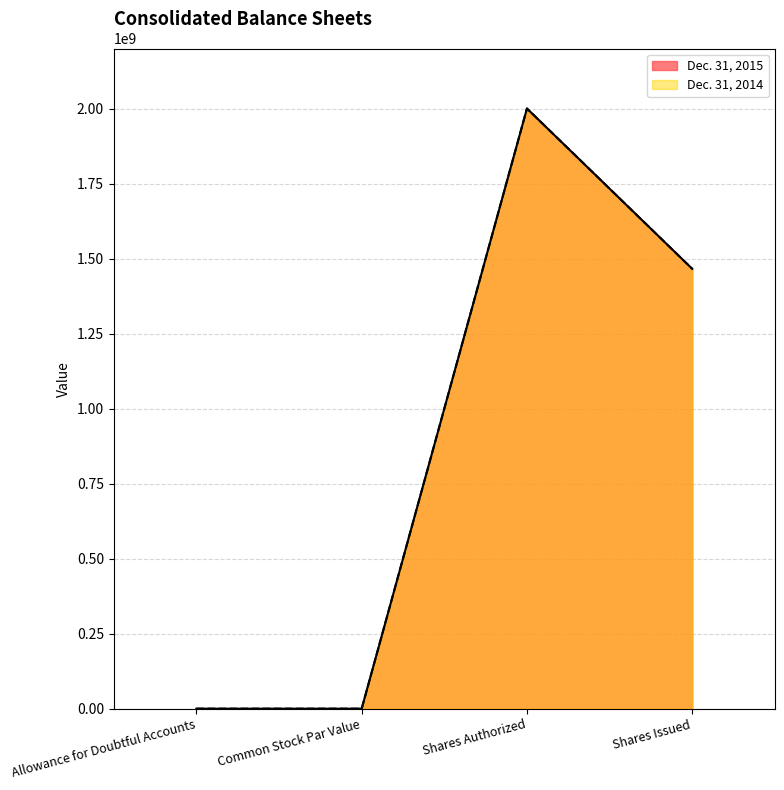

True or false: Dec. 31, 2014 has a value of 1 at Common Stock Par Value.

True